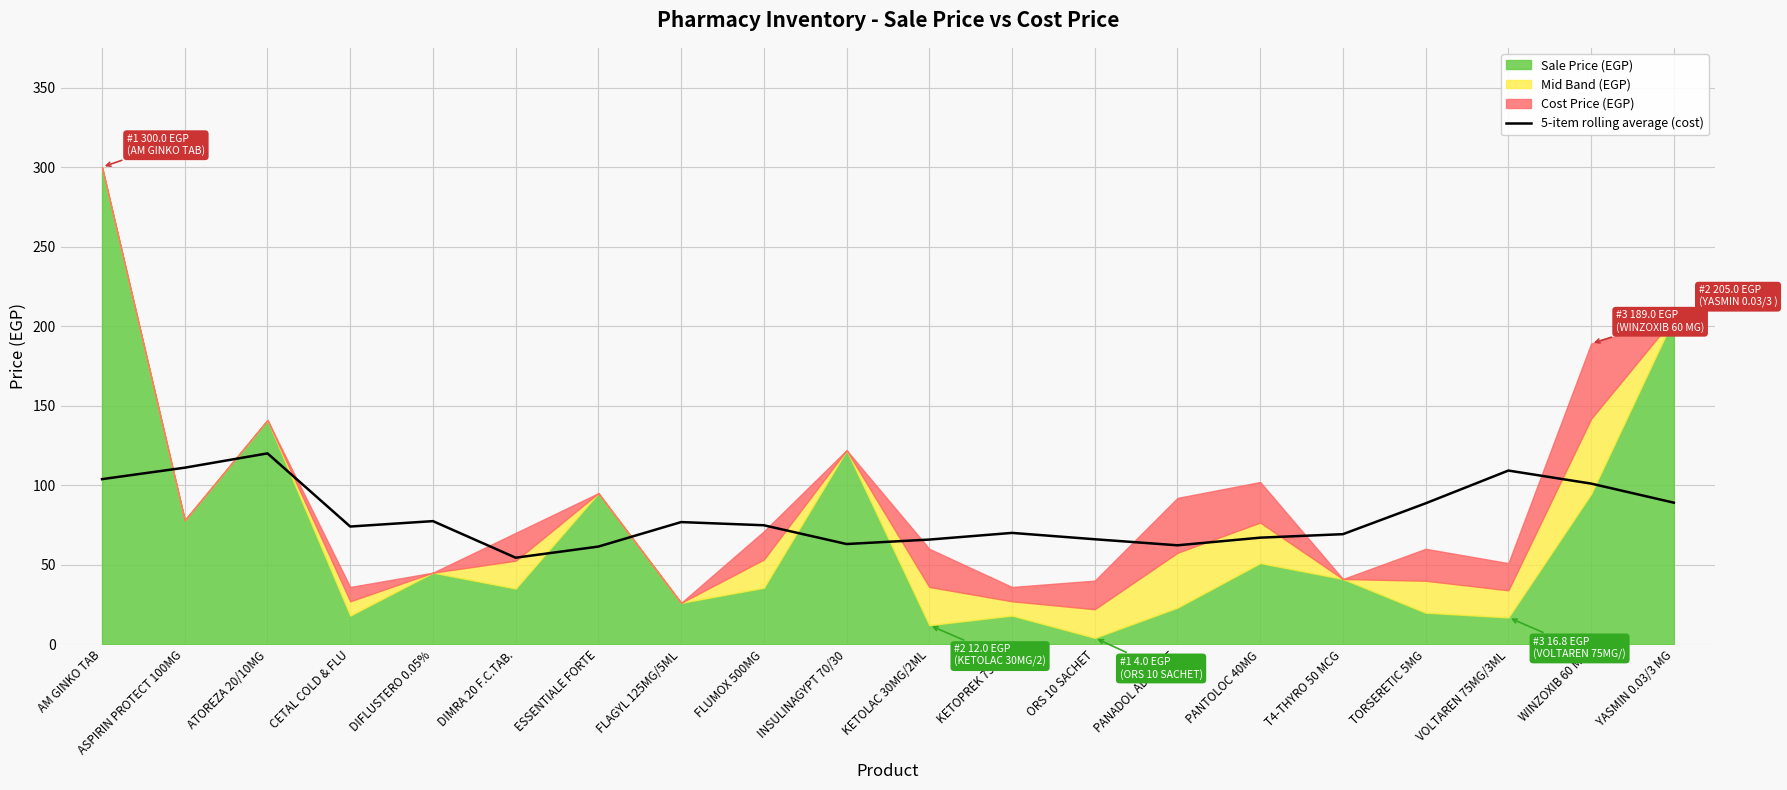

How many data points are above 74?

10